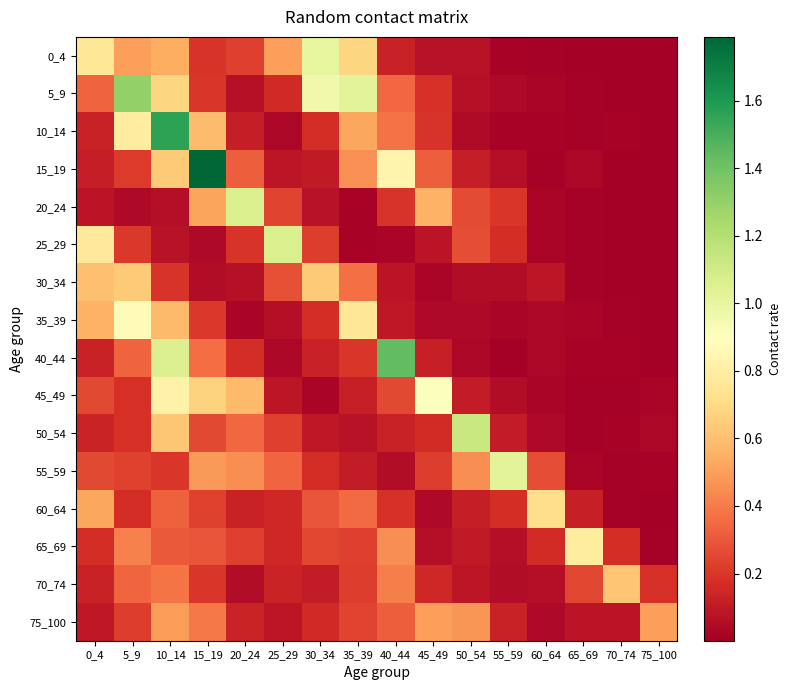

At how many categories does at least one series exceed 1?

10